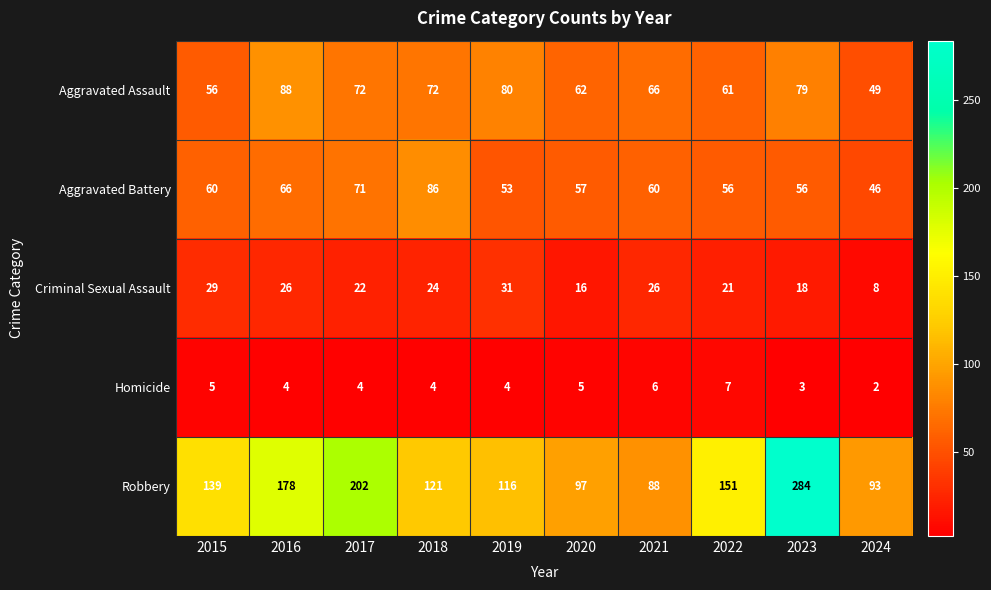

What is the lowest value of the Robbery series?

88